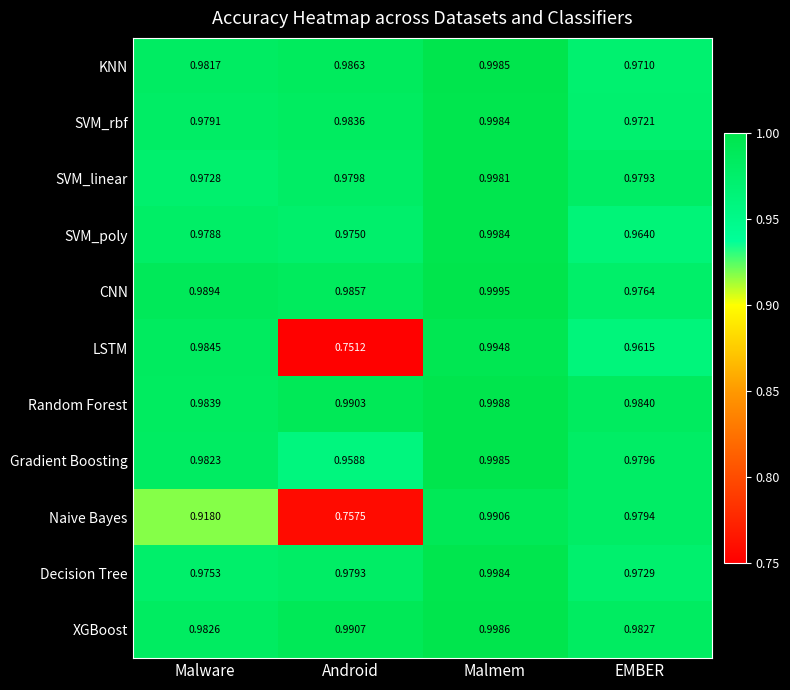

At which category is the sum across all series the highest?

Malmem